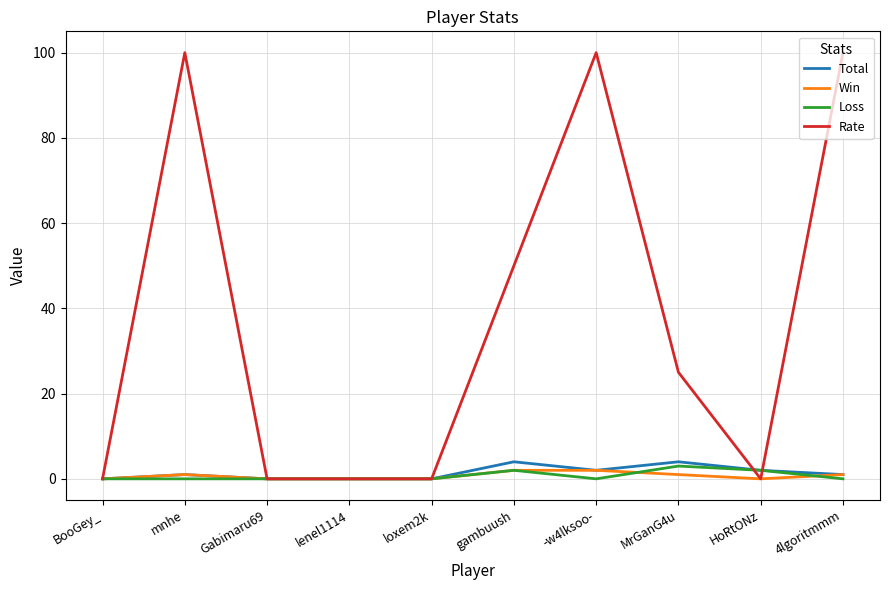

Which series has the largest range (max minus min)?

Rate